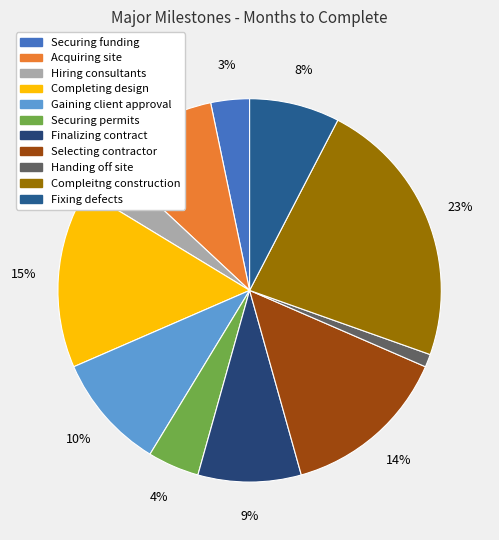

Is there any slice that represents more than half of the pie?

No